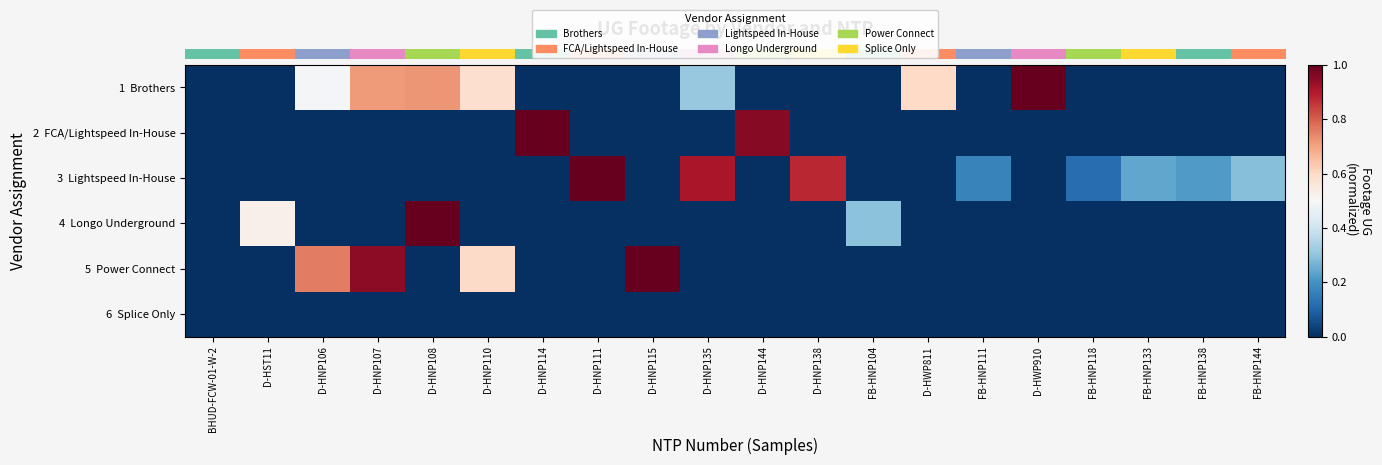

Which category has the lowest value across all series?

BHUD-FCW-01-W-2